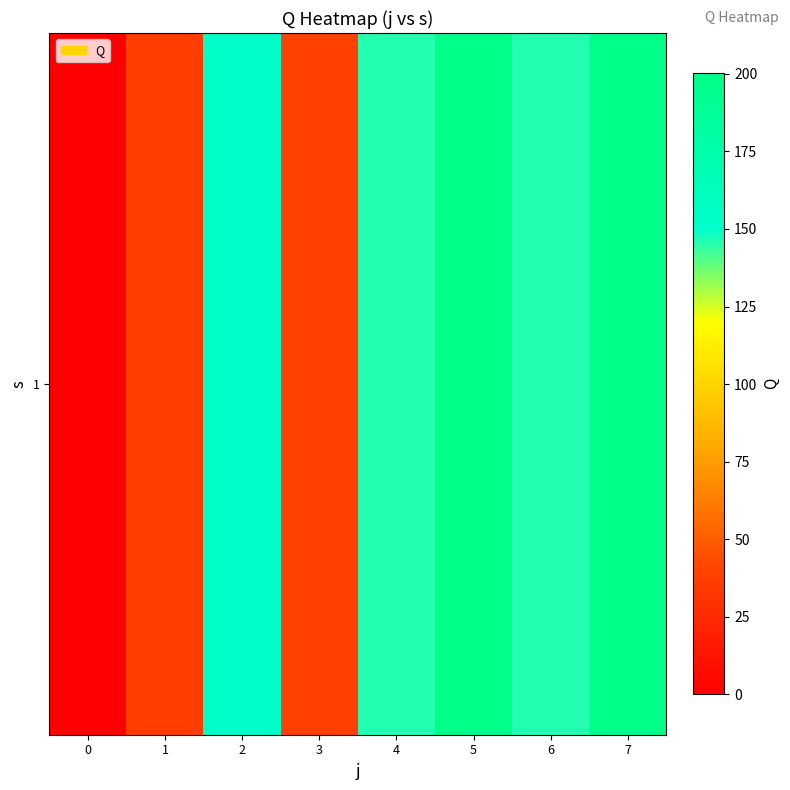

How many data points are above 145?

5